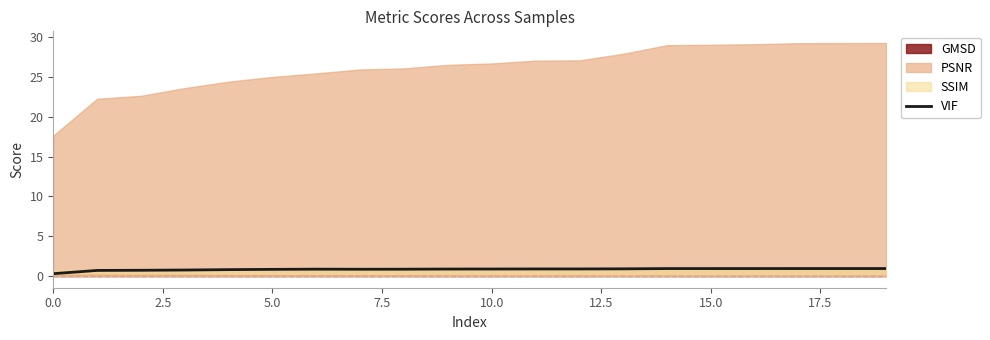

True or false: VIF has a value of 0.8 at 5.0.

True